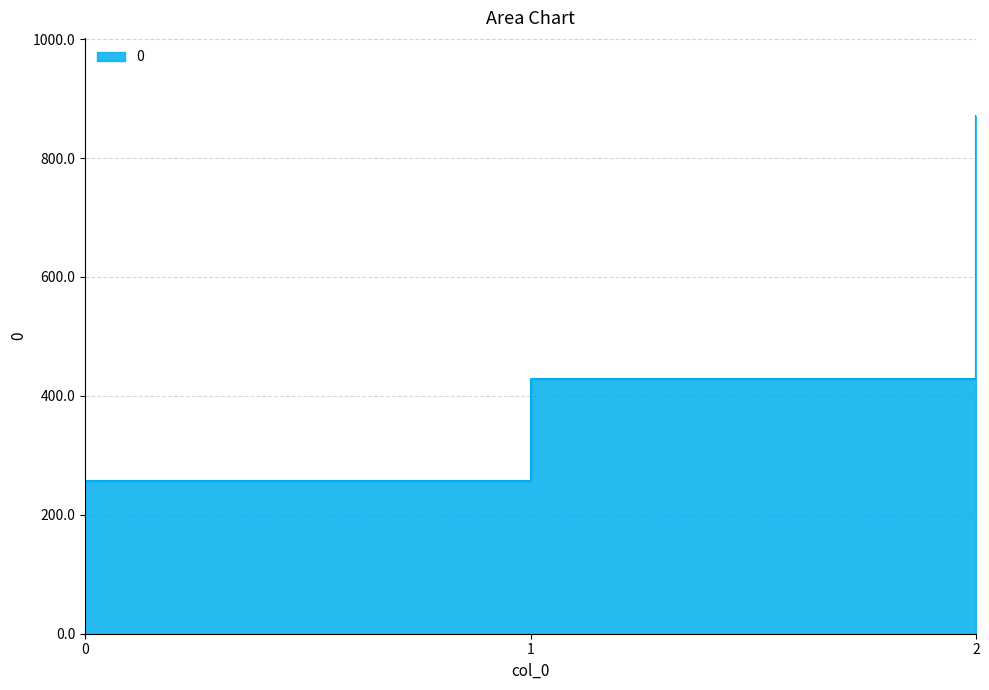

Which label corresponds to the largest value in the chart?

2